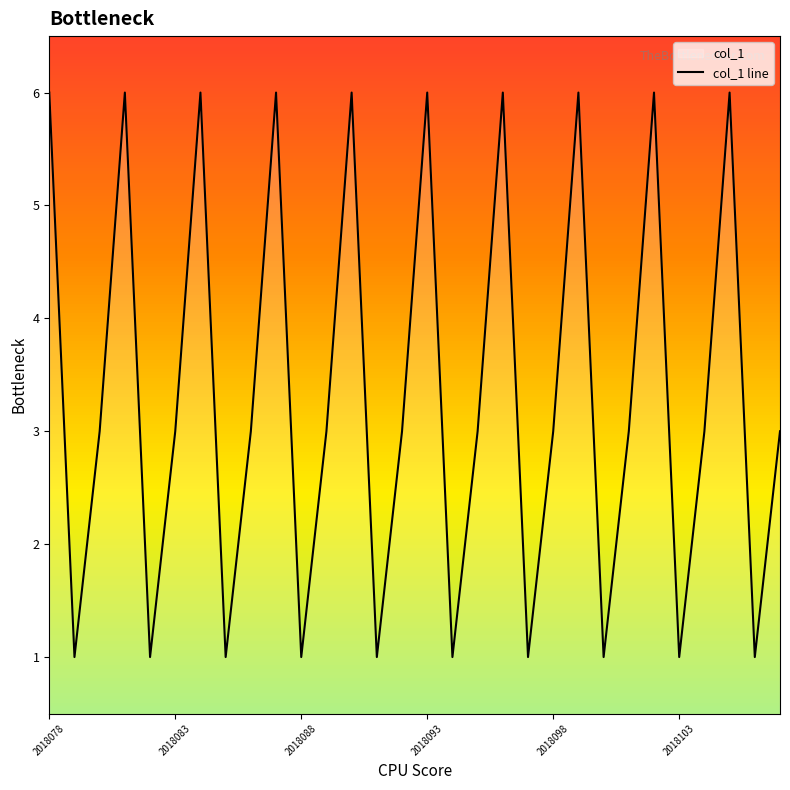

True or false: the data has more than 0 interior local peaks.

True